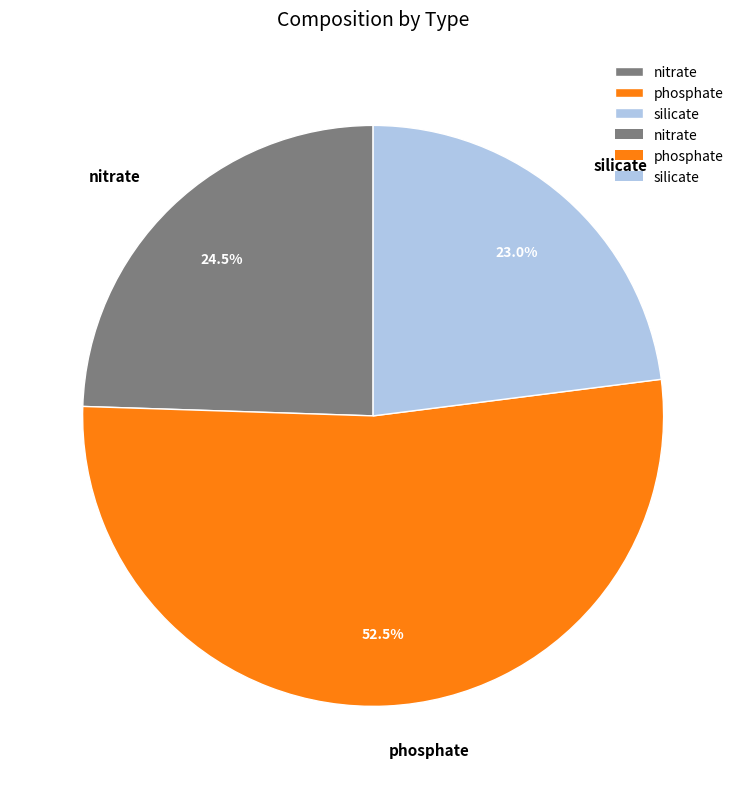

Which slice is the largest?

phosphate